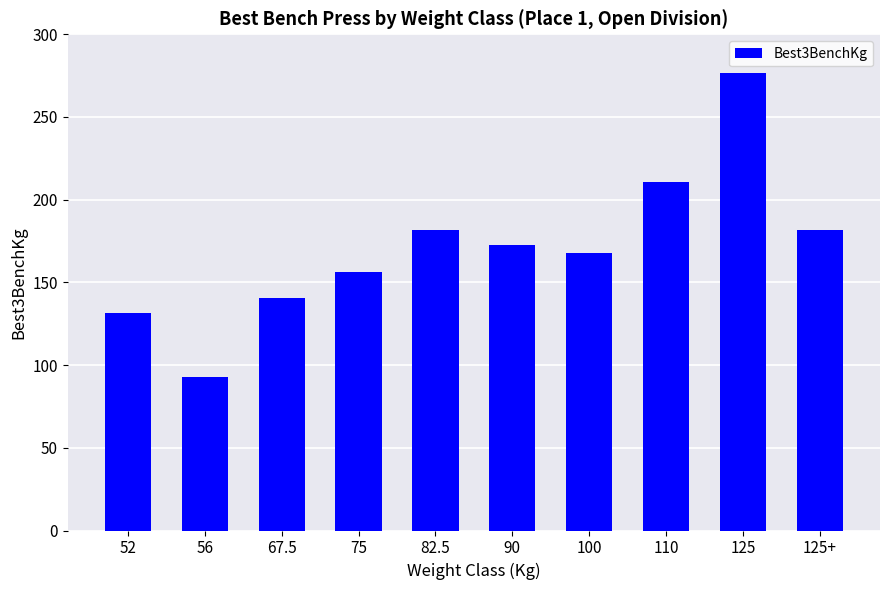

What is the change in value from 110 to 125+?

-29.5